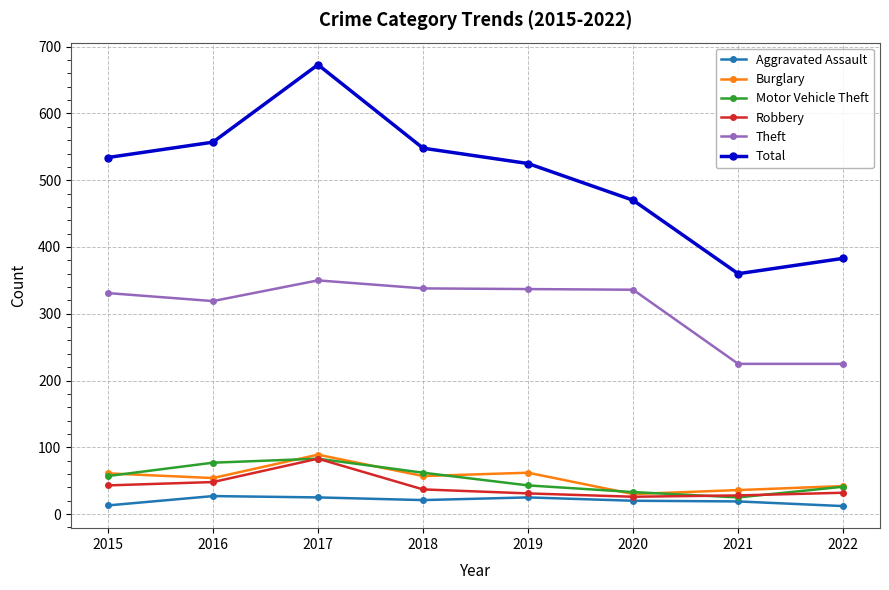

Where is Theft nearest to the value 287?

2016